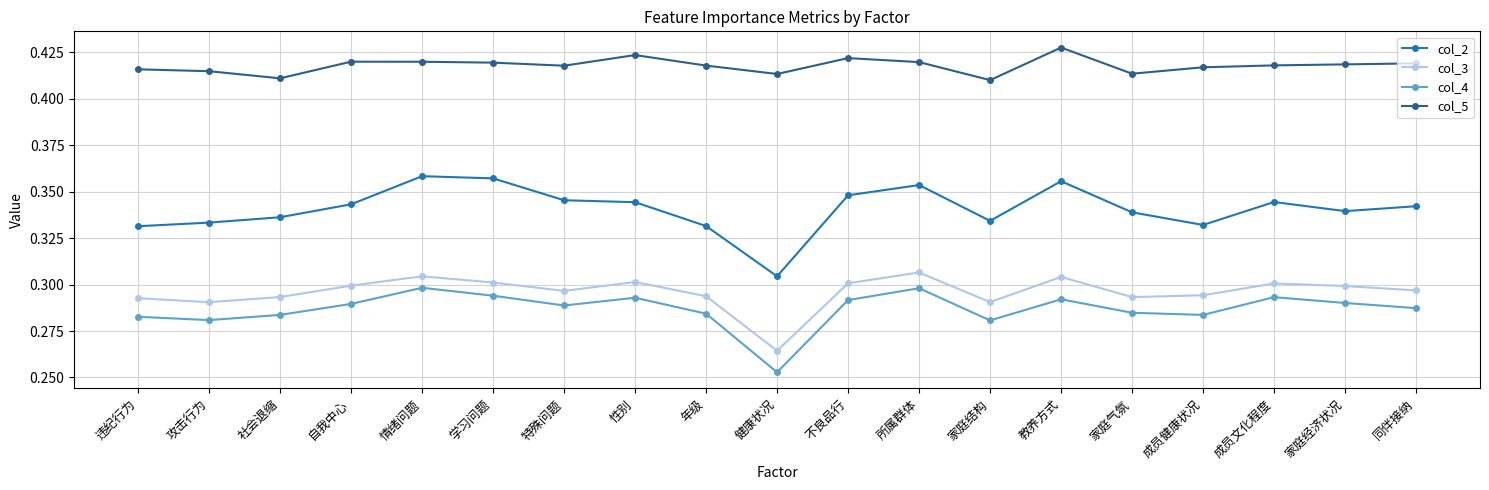

Is the value of col_5 at 不良品行 greater than the value of col_3 at 所属群体?

Yes